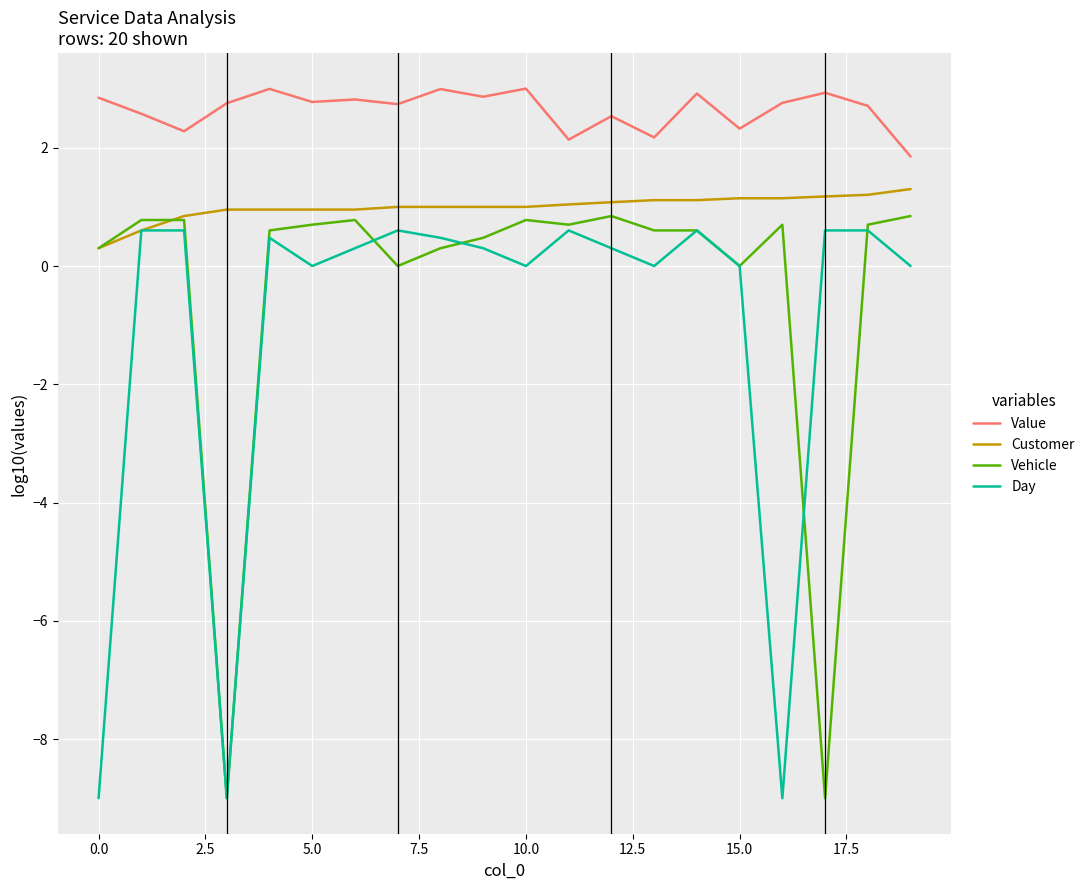

Which series has the largest total across all categories?

Value